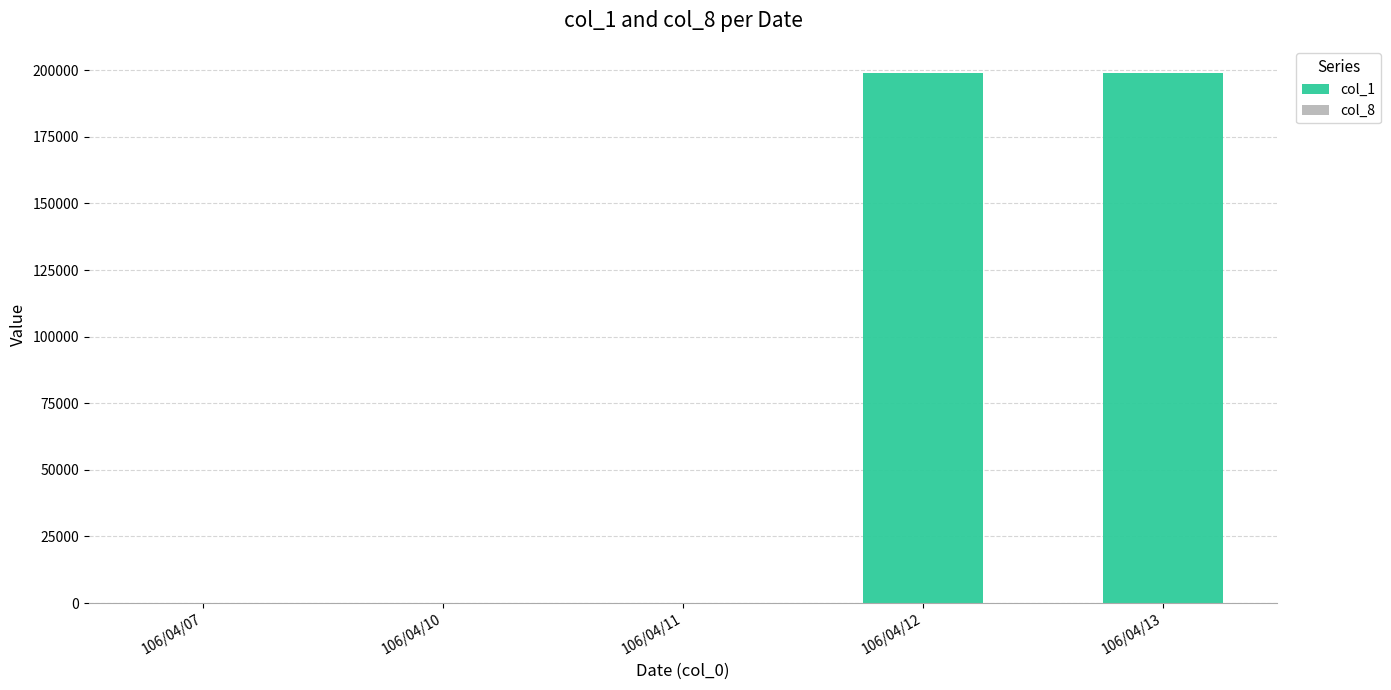

How many values in the col_1 series exceed 0?

2